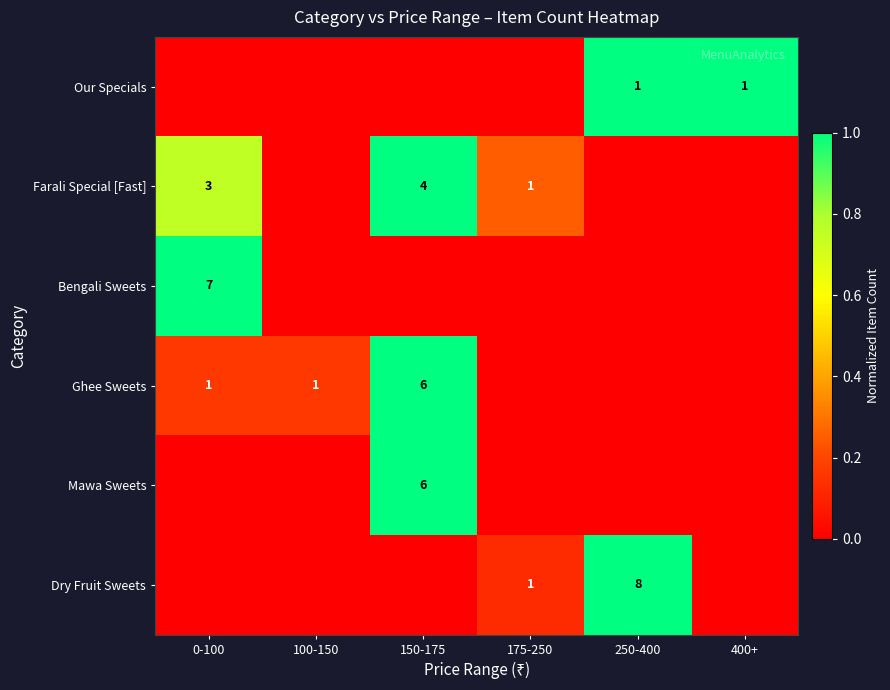

Is the value of Farali Special [Fast] at 150-175 greater than the value of Dry Fruit Sweets at 175-250?

Yes